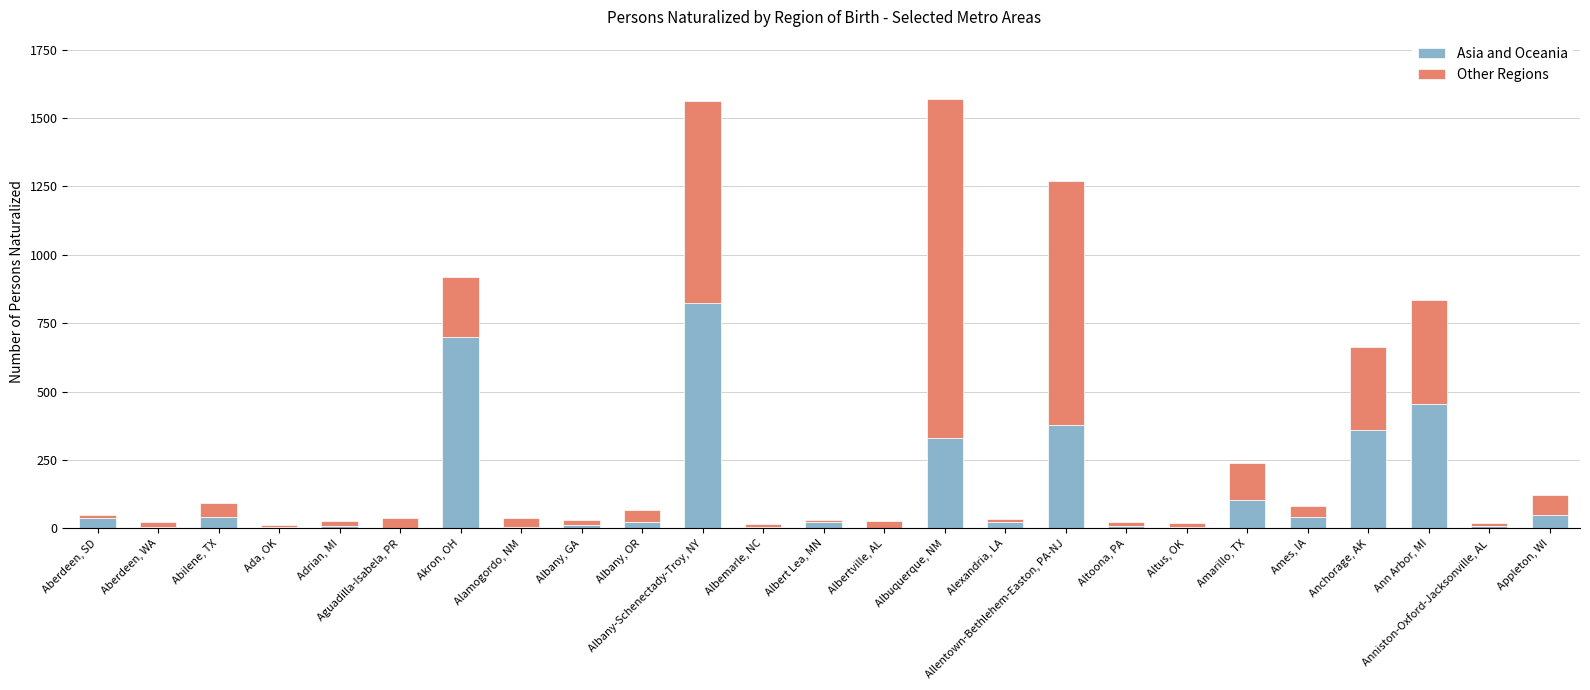

The value of Asia and Oceania at Albemarle, NC is 4. True or false?

True